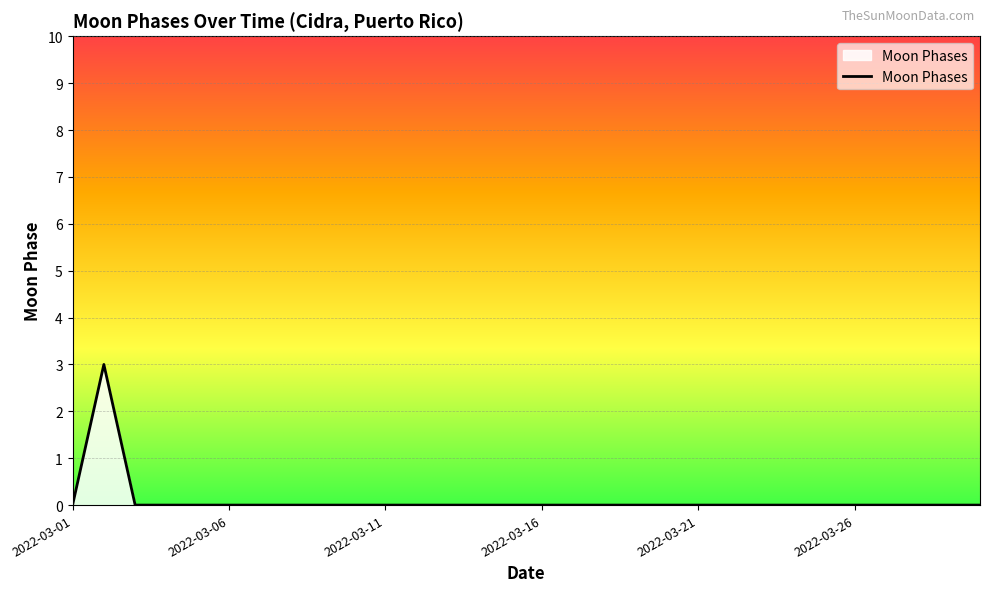

What is the greatest value displayed?

3